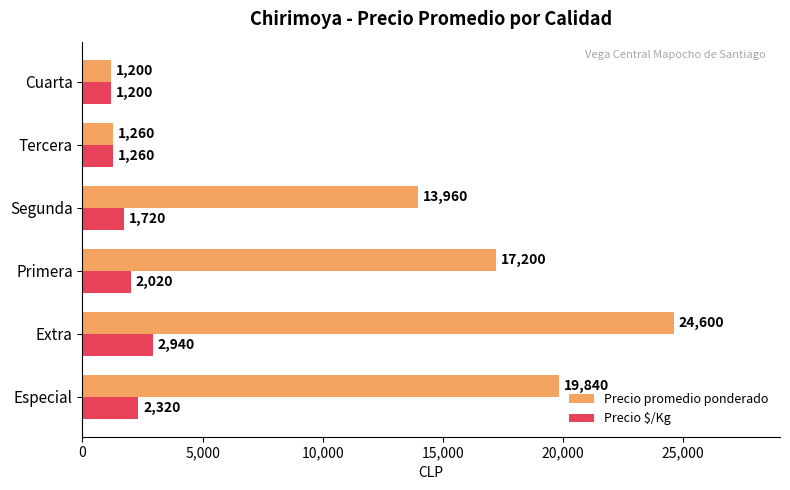

At which category does the chart reach its minimum across all series?

Cuarta